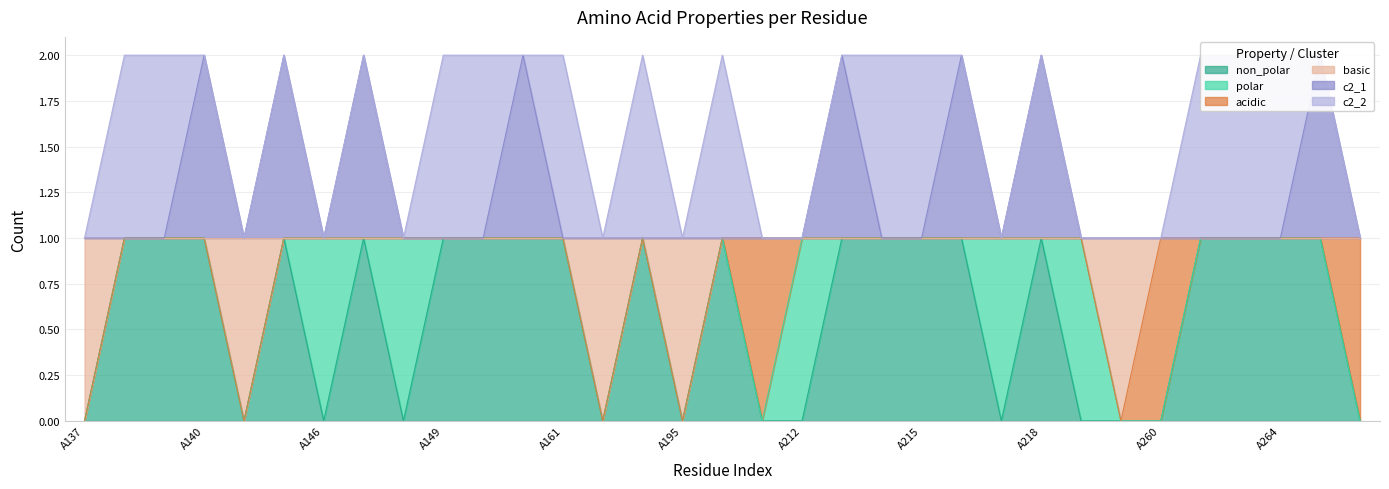

What is the value of the c2_1 point at the 23rd from the left?

2